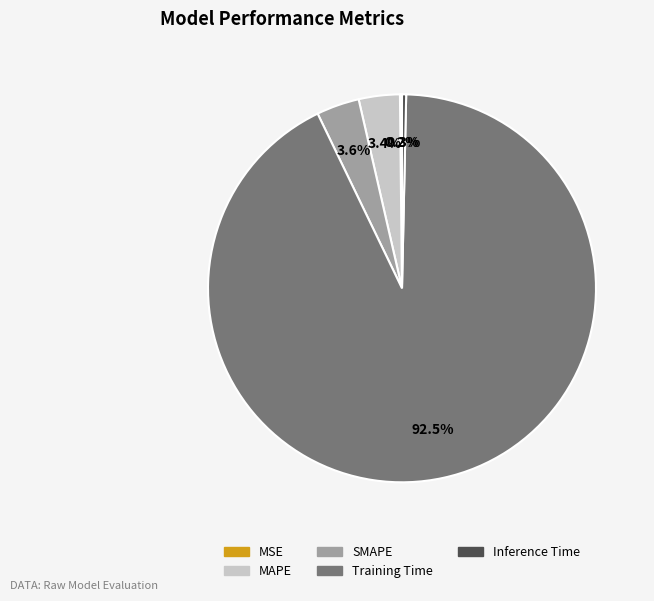

Is it true that MAPE is 14% of the pie?

False